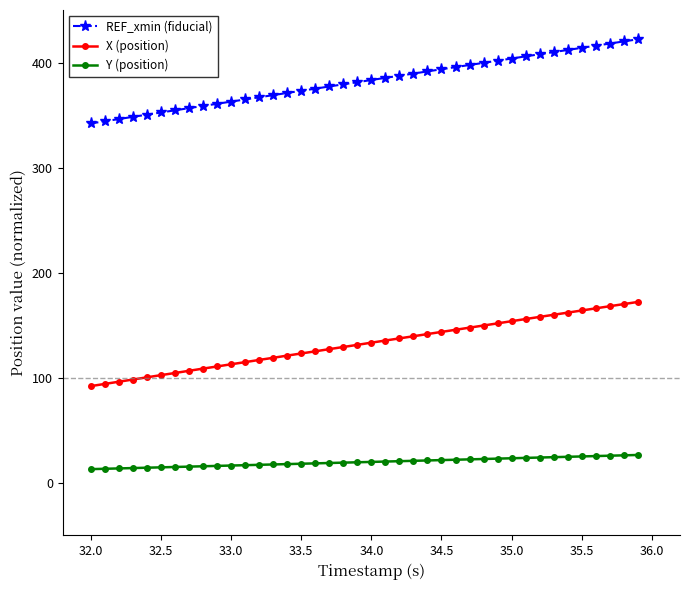

What is the difference between the maximum and minimum values in the Y (position) series?

13.5